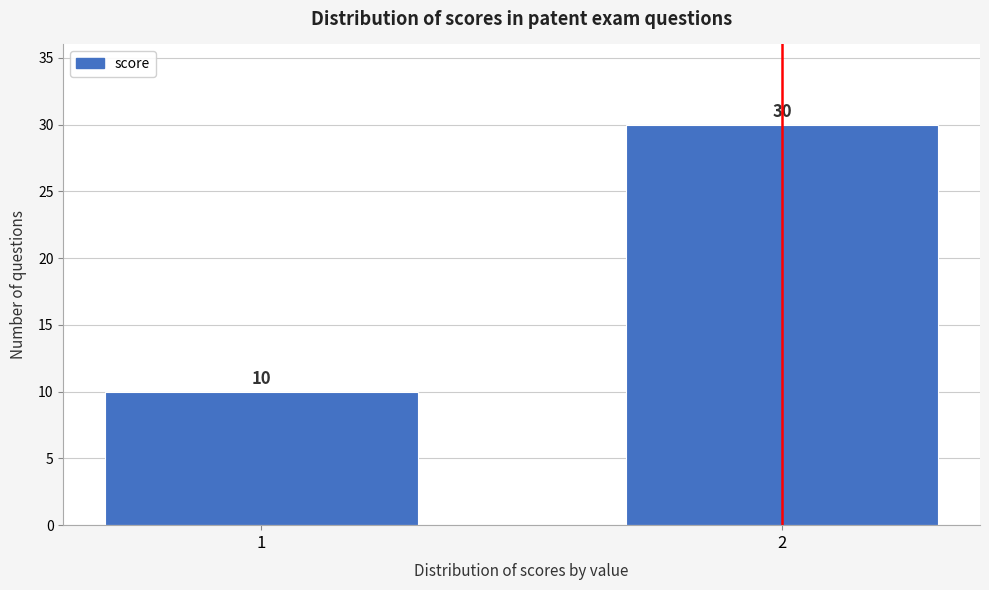

Reading right to left, list all the values displayed in this chart.

2=30	1=10